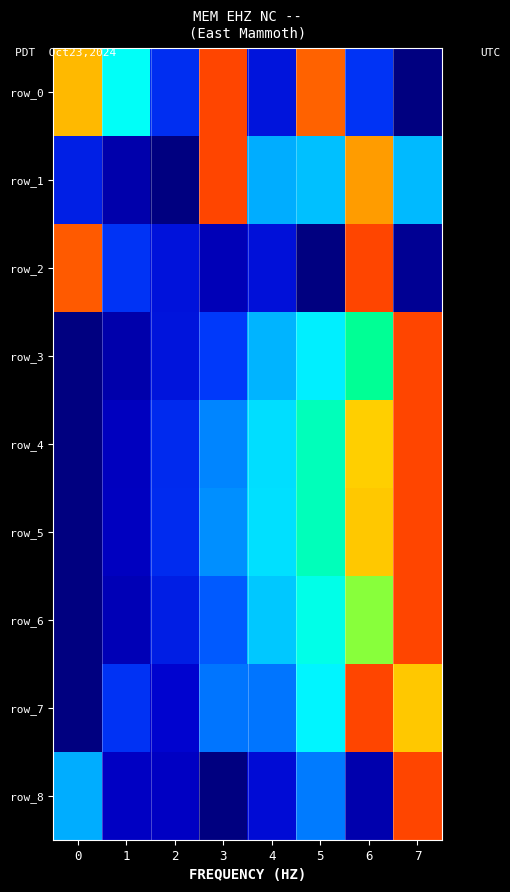

What is the spread (max minus min) of values at 1?

0.6